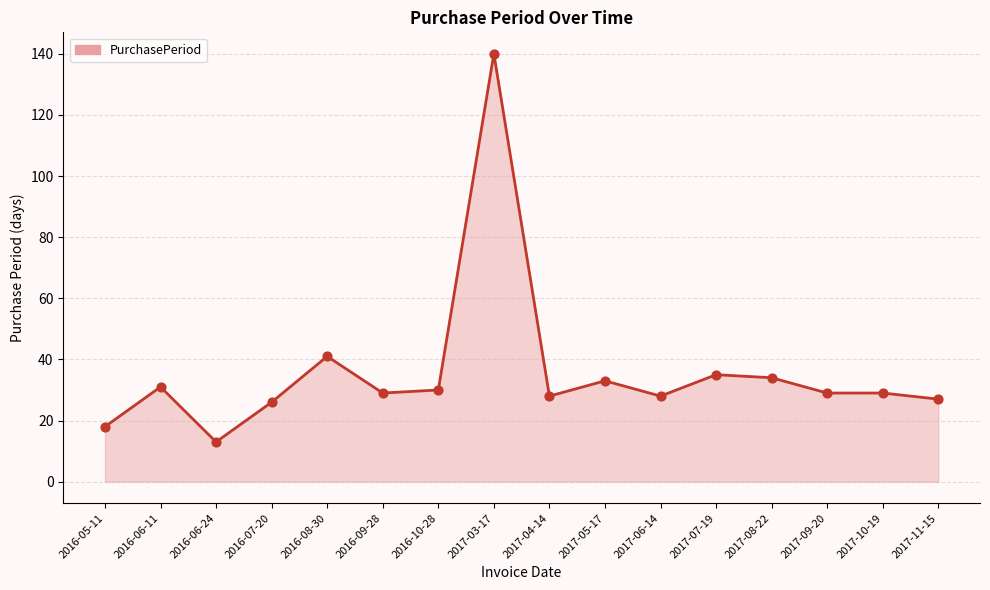

Approximately how many times larger is the value at 2017-09-20 compared to 2016-06-24?

2.2